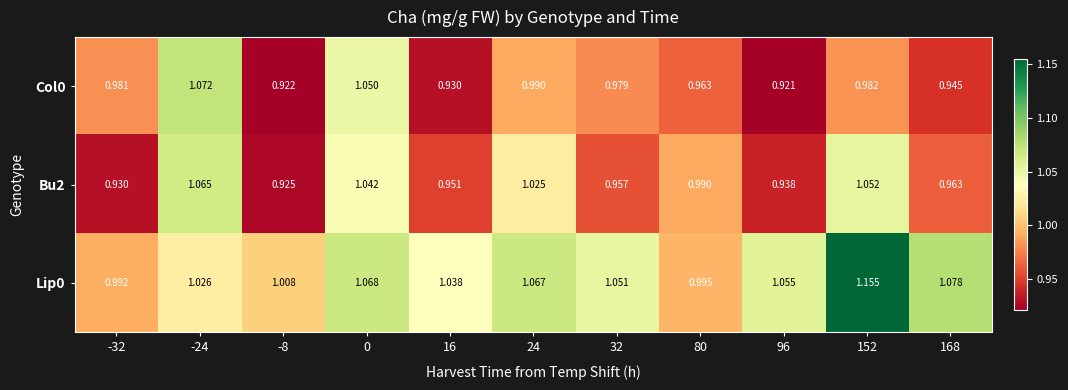

Is the value of Bu2 at -32 greater than the value of Lip0 at -8?

No